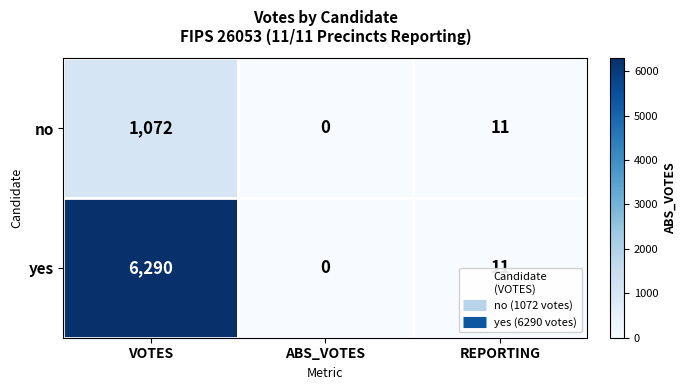

Where does the yes series first go above 11?

VOTES